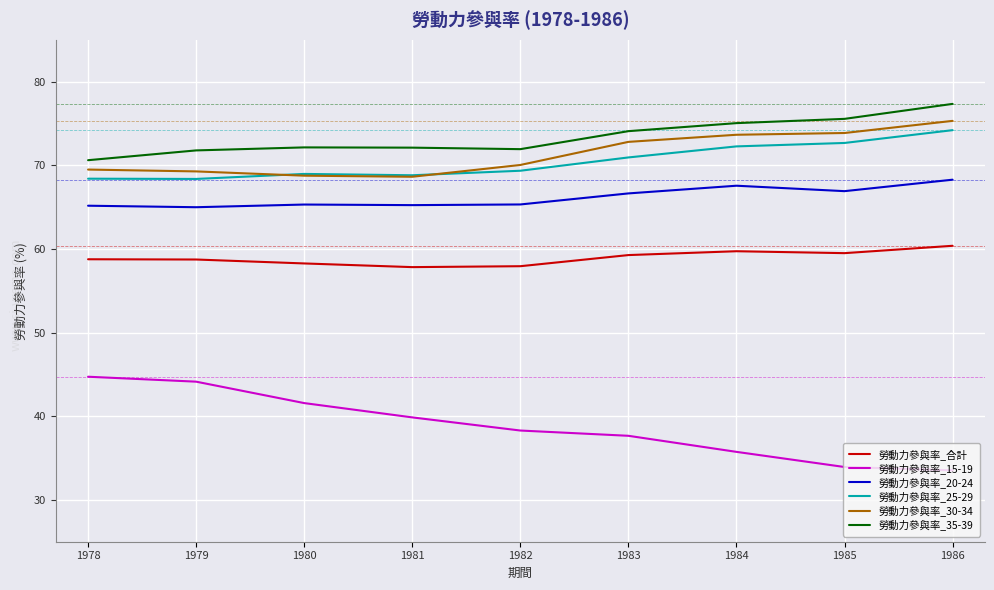

What is the spread (max minus min) of values at 1986?

43.8